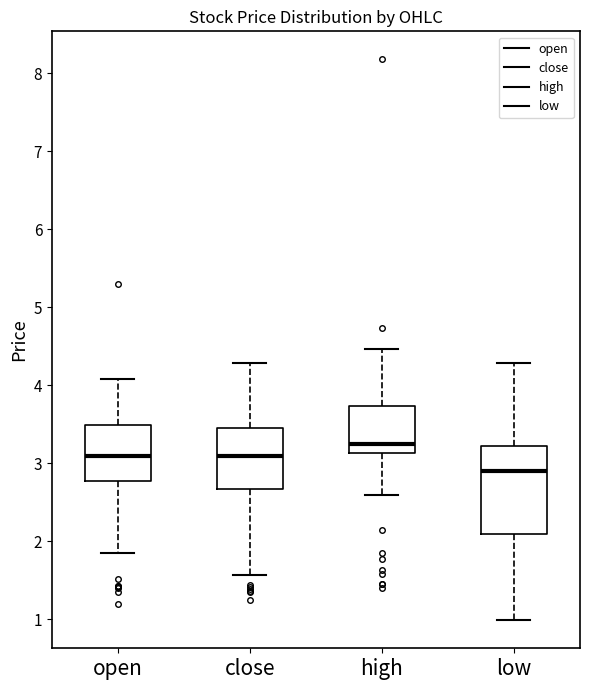

Reading left to right, read every box against the y-axis: the position of its median line, the range the box covers, and the ends of its whiskers. The values are not printed on the chart, so give them approximately, as read against the axis.

open: median 3.1, box 2.8 to 3.5, whiskers 1.9 to 4.1
close: median 3.1, box 2.7 to 3.5, whiskers 1.6 to 4.3
high: median 3.3, box 3.1 to 3.7, whiskers 2.6 to 4.5
low: median 2.9, box 2.1 to 3.2, whiskers 1.0 to 4.3